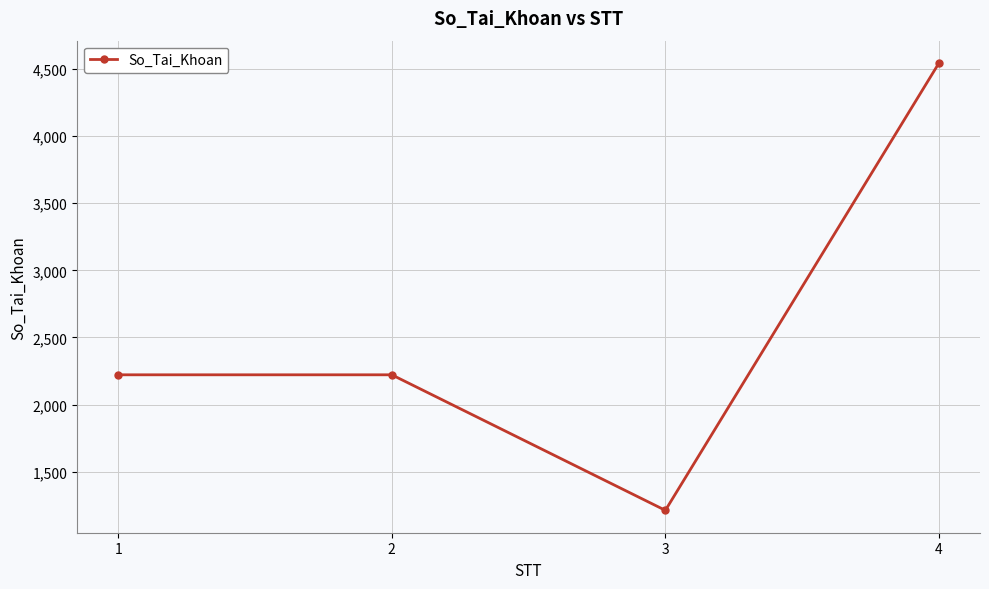

At which category does the data reach its first local valley?

3